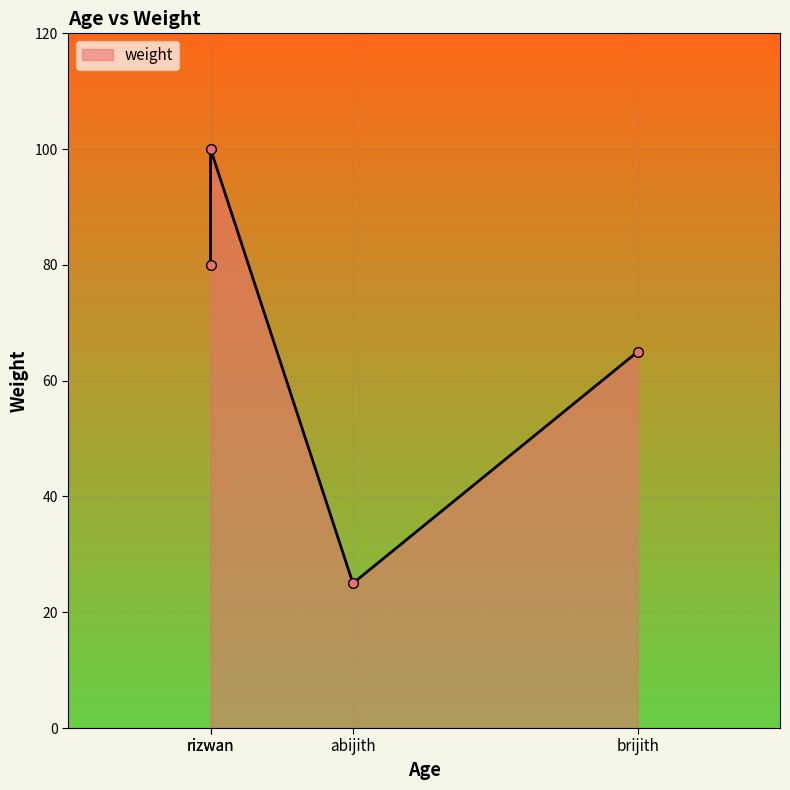

Count the number of categories in the chart.

4